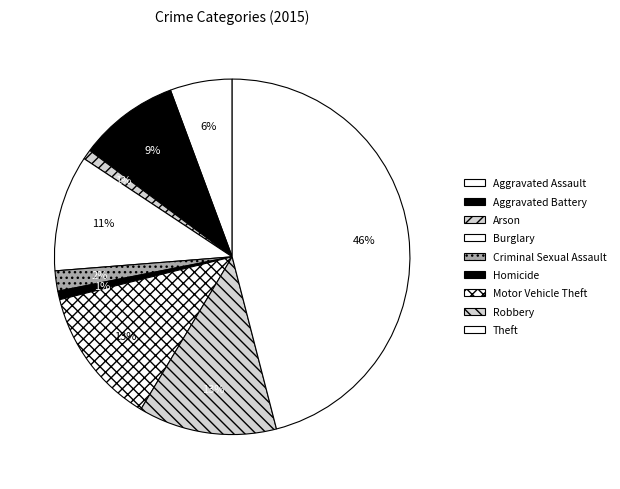

Does any single category account for the majority?

No